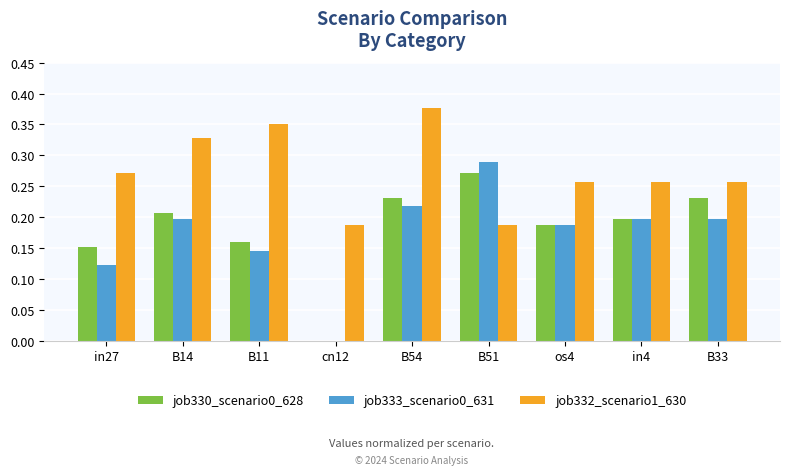

Where is job330_scenario0_628 nearest to the value 0?

cn12